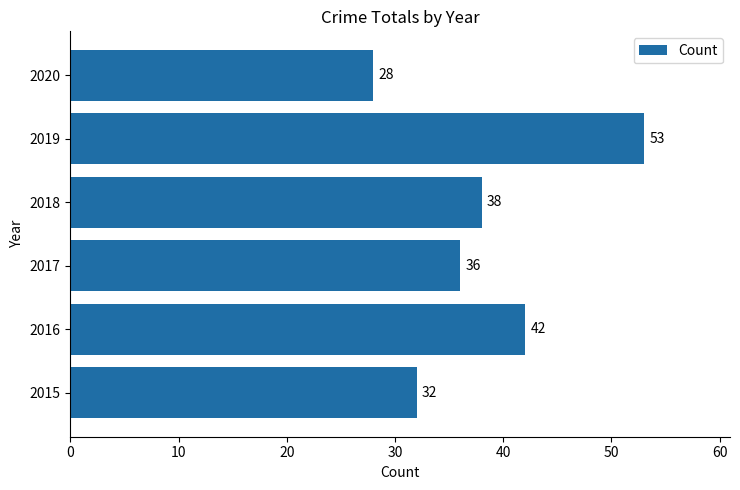

Which category has the highest value across all series?

2019